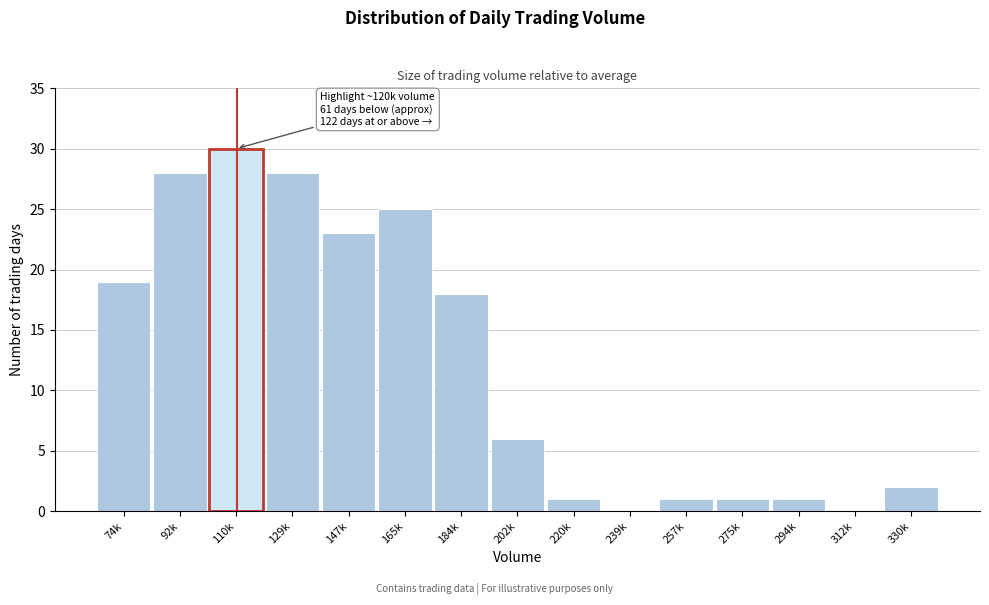

Reading left to right, transcribe all the data shown in this chart.

74k=19	92k=28	110k=30	129k=28	147k=23	165k=25	184k=18	202k=6	220k=1	239k=0	257k=1	275k=1	294k=1	312k=0	330k=2